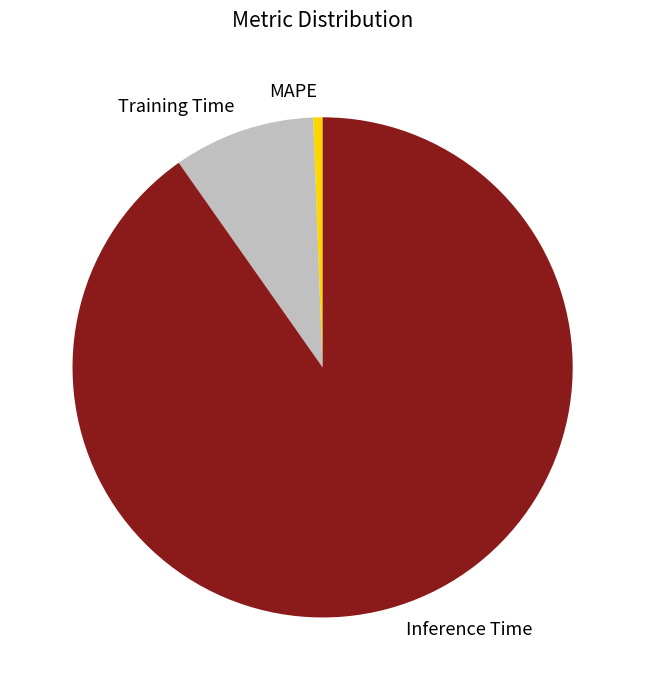

Do Inference Time and MAPE together represent more than half of the pie?

Yes